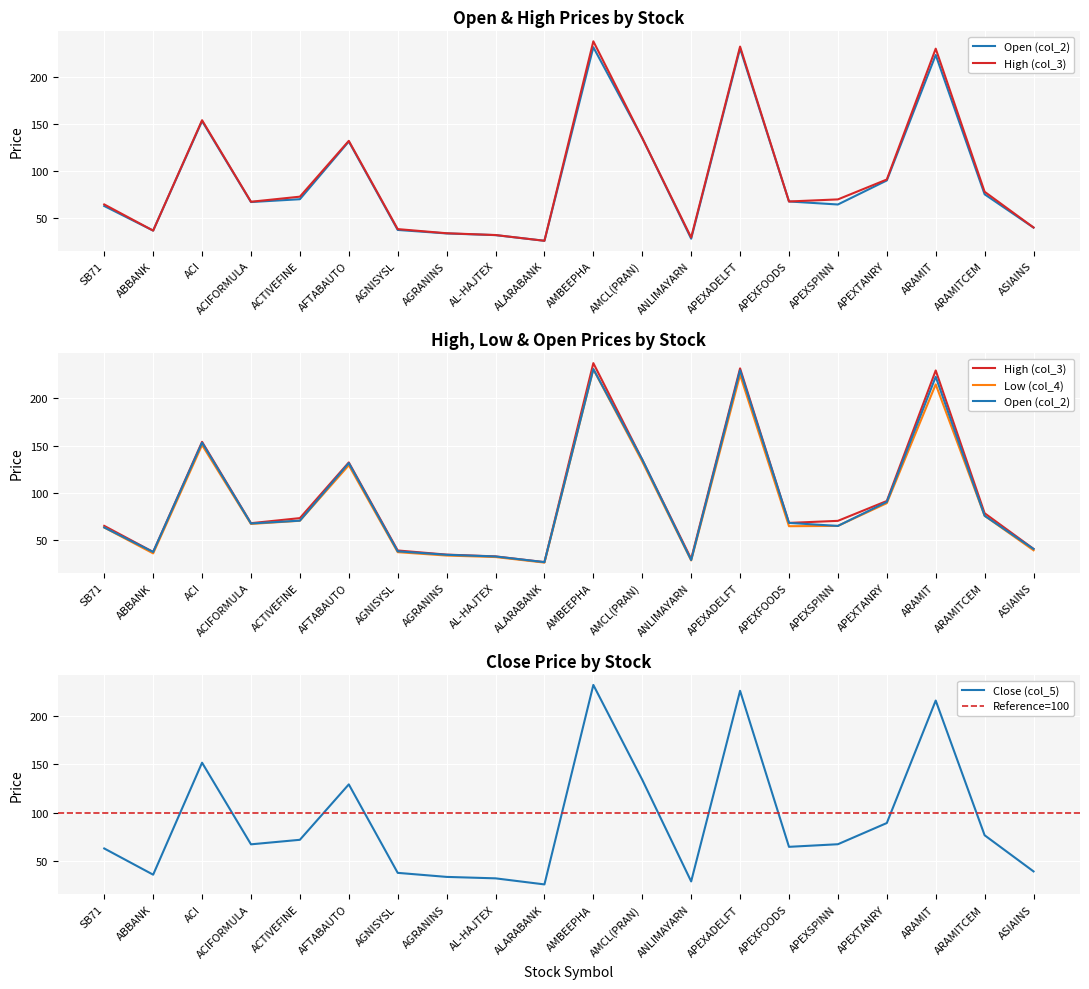

Is the value of Low (col_4) at AFTABAUTO greater than the value of Close (col_5) at ARAMITCEM?

Yes